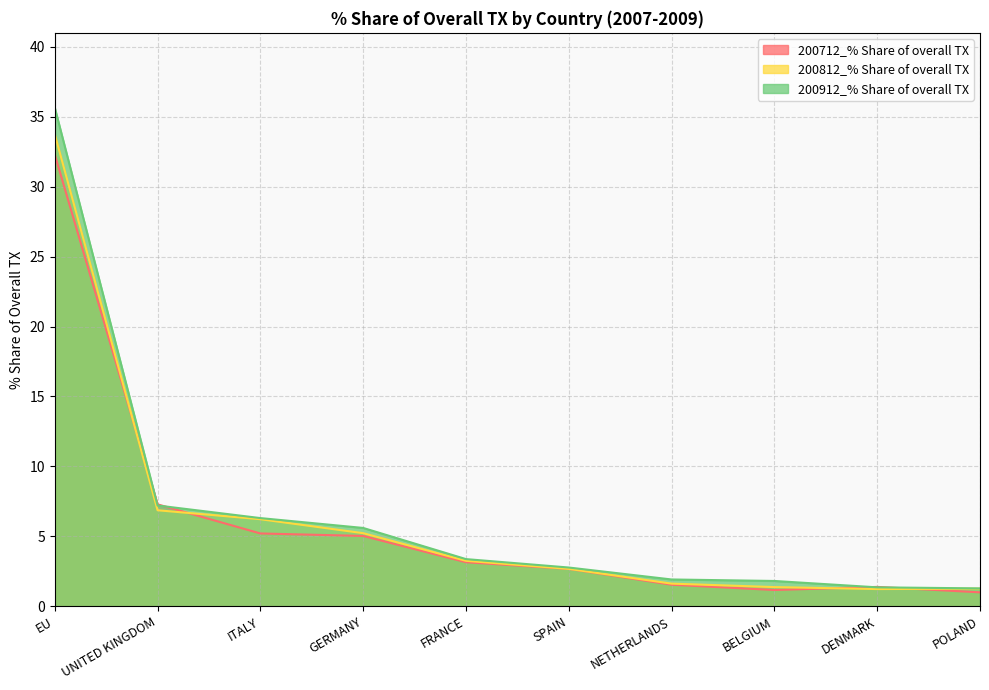

True or false: 200712_% Share of overall TX has a value of 3.2 at FRANCE.

True